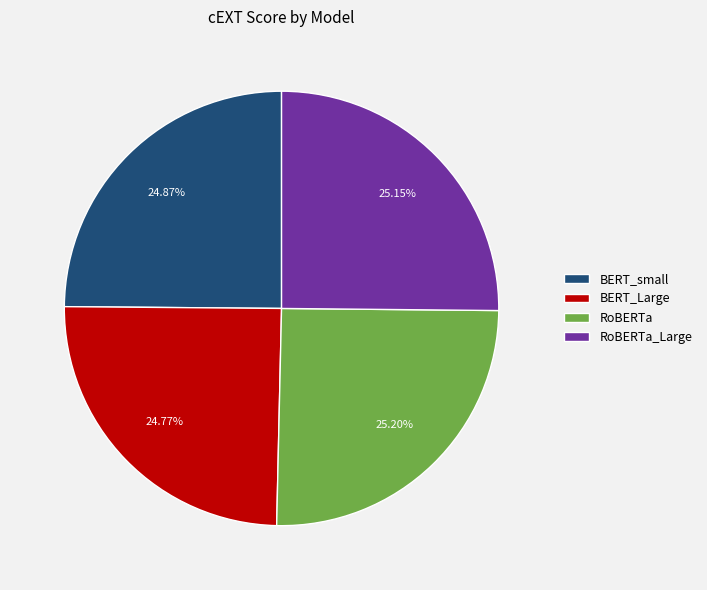

True or false: BERT_Large accounts for 25% of the total.

True